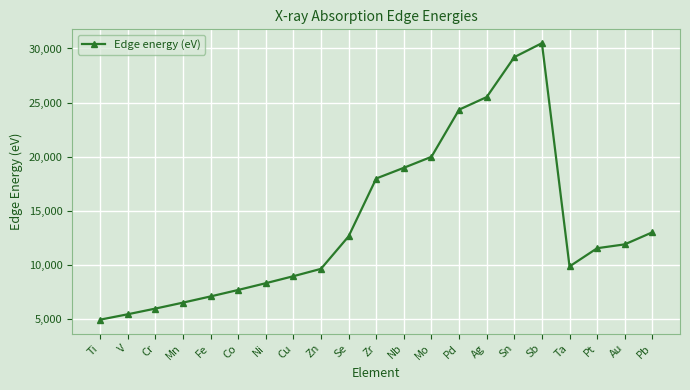

Reading left to right, what are all the values shown in this chart?

4966	5465	5989	6539	7112	7709	8333	8979	9659	12658	17998	18986	20000	24350	25514	29200	30491	9881	11564	11919	13035